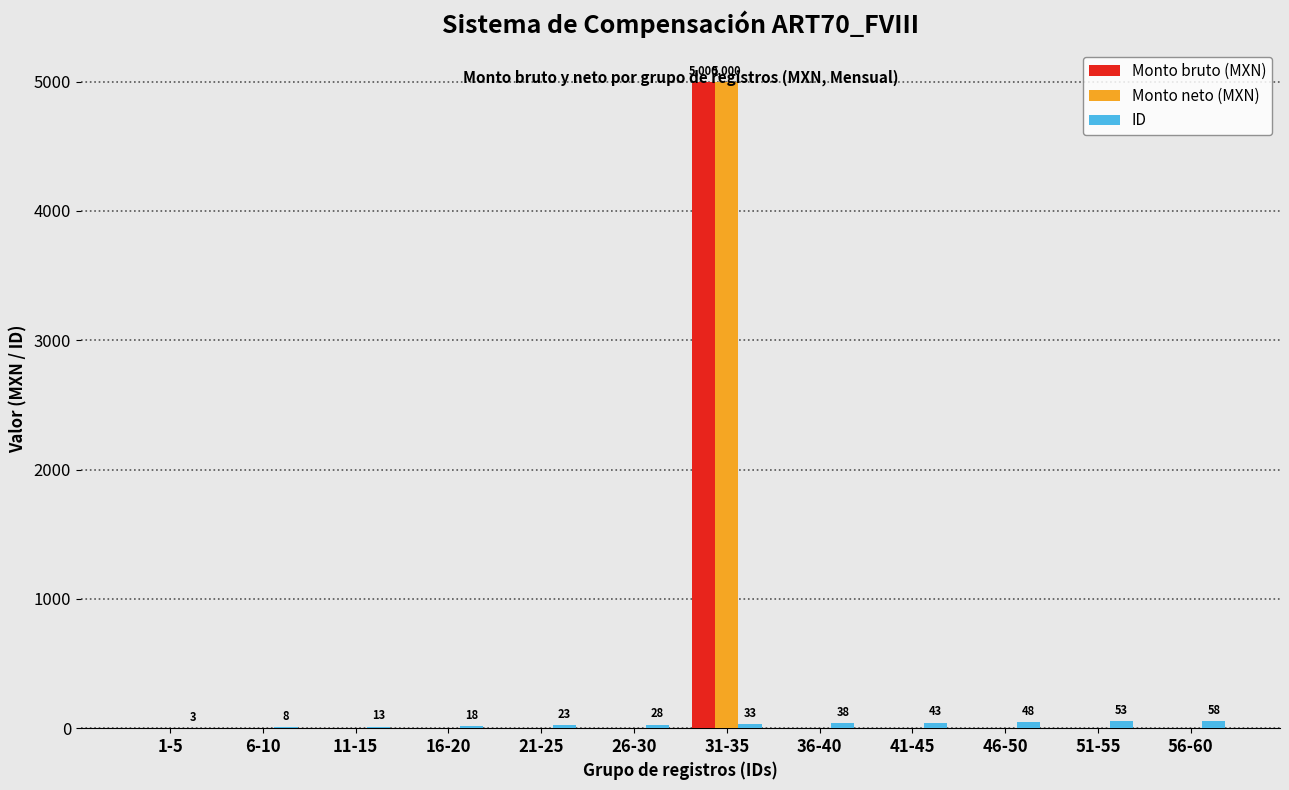

What is the maximum value shown in the chart?

5000